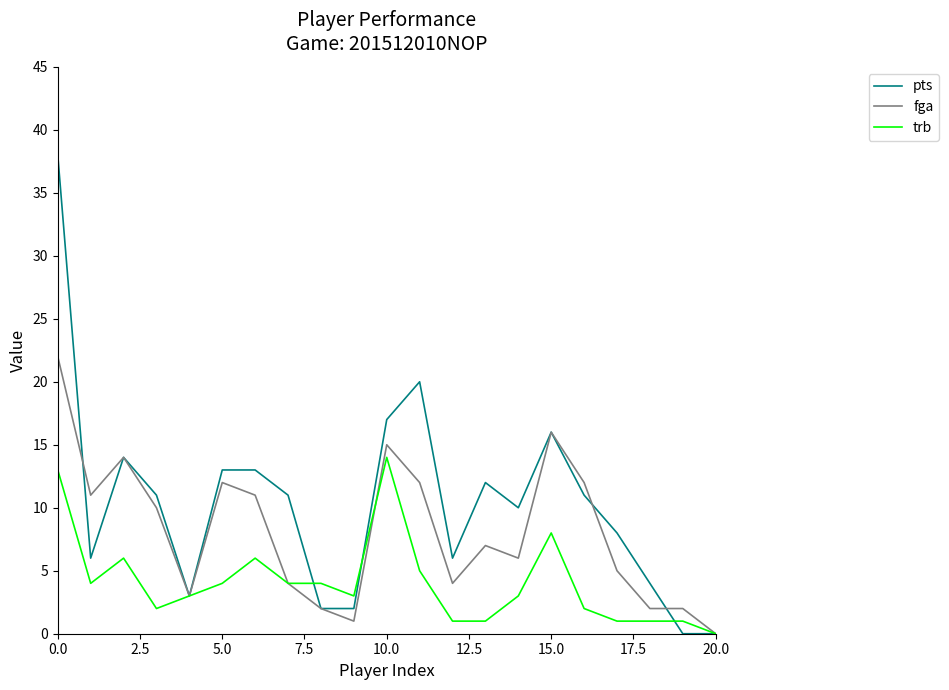

Rank the series by their average value, from highest to lowest.

pts, fga, trb